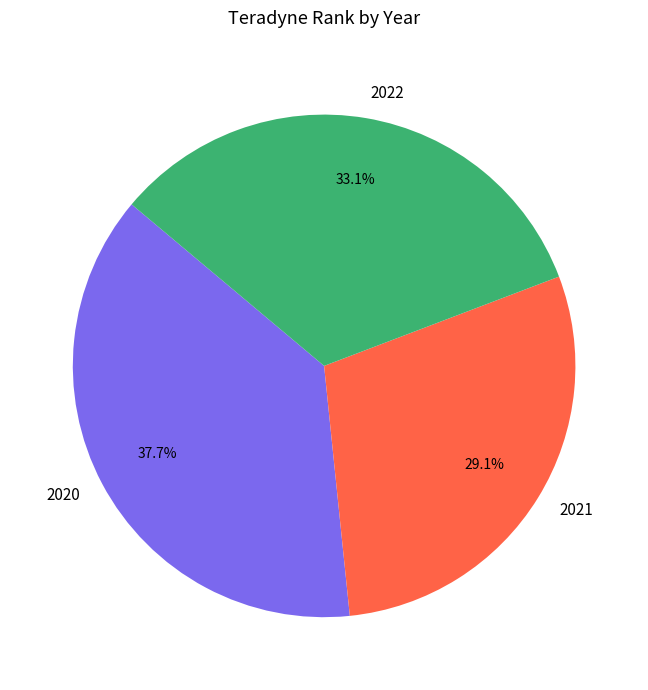

Approximately how many times larger is the value at 2020 compared to 2021?

1.3